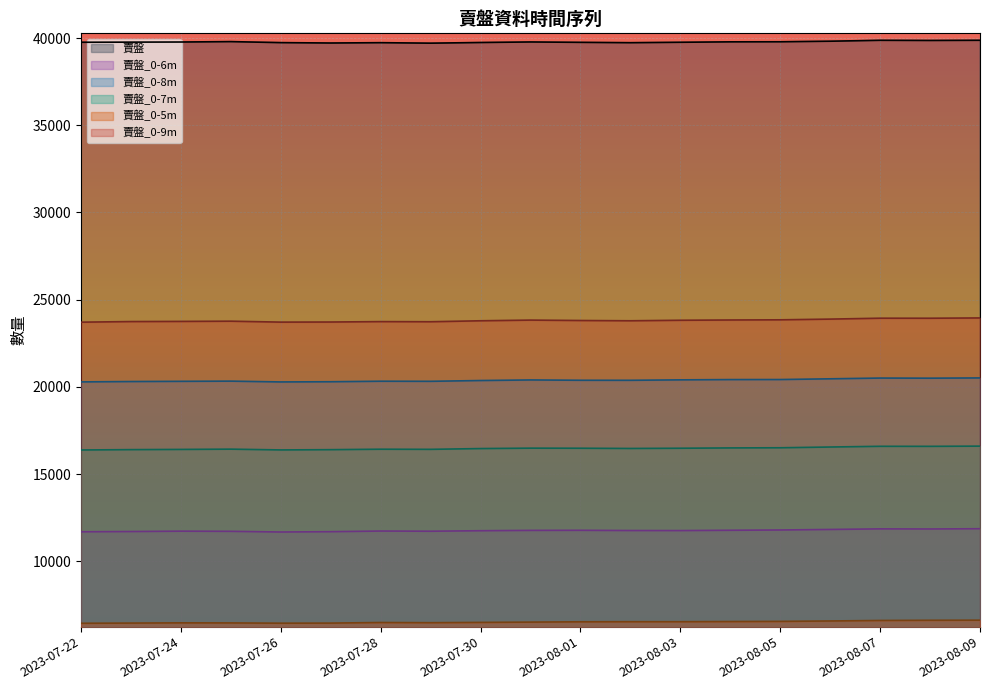

At which category is the sum across all series the highest?

2023-08-09